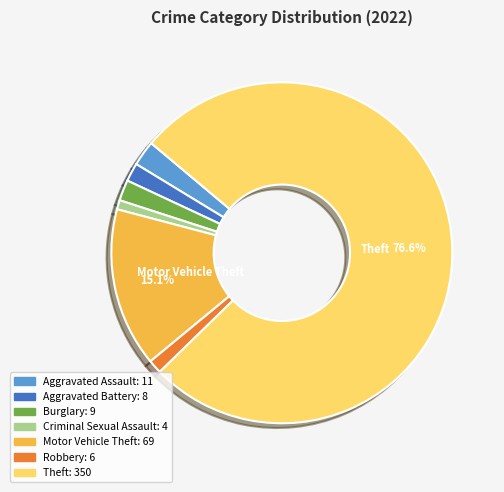

Does any single category account for the majority?

Yes